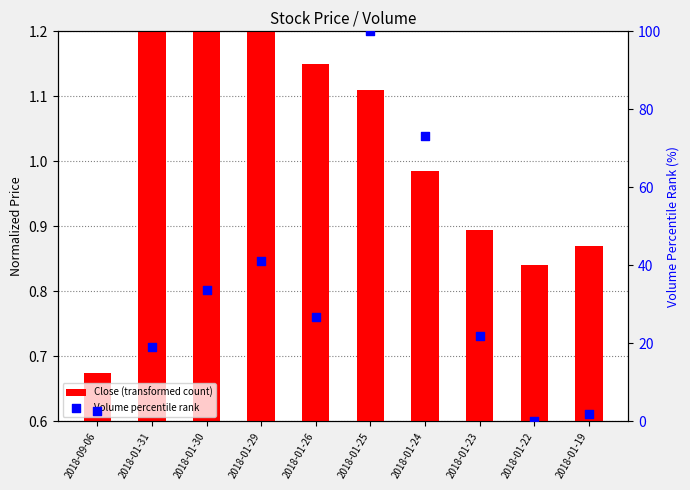

Which series has the largest Y range (max minus min)?

Volume percentile rank